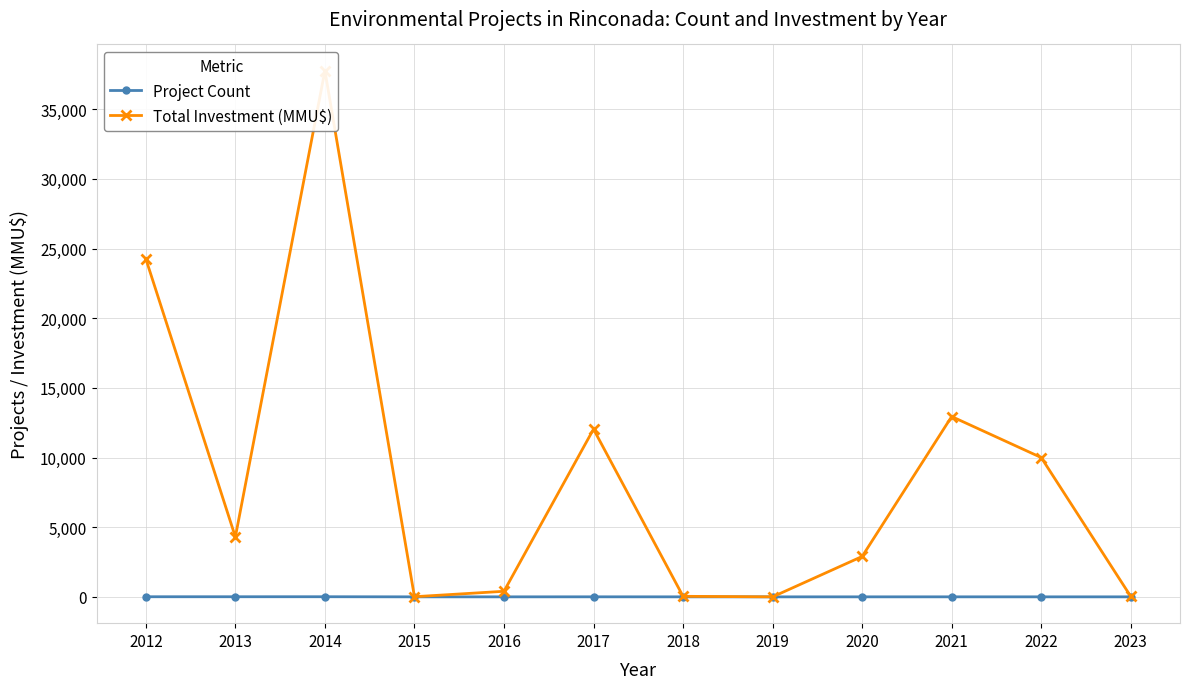

How many lines are shown in the chart?

2